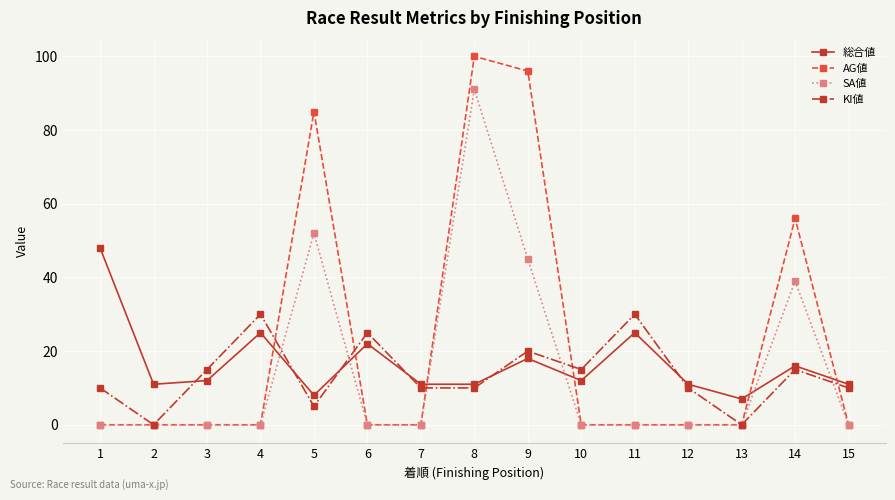

At which category is the sum across all series the highest?

8